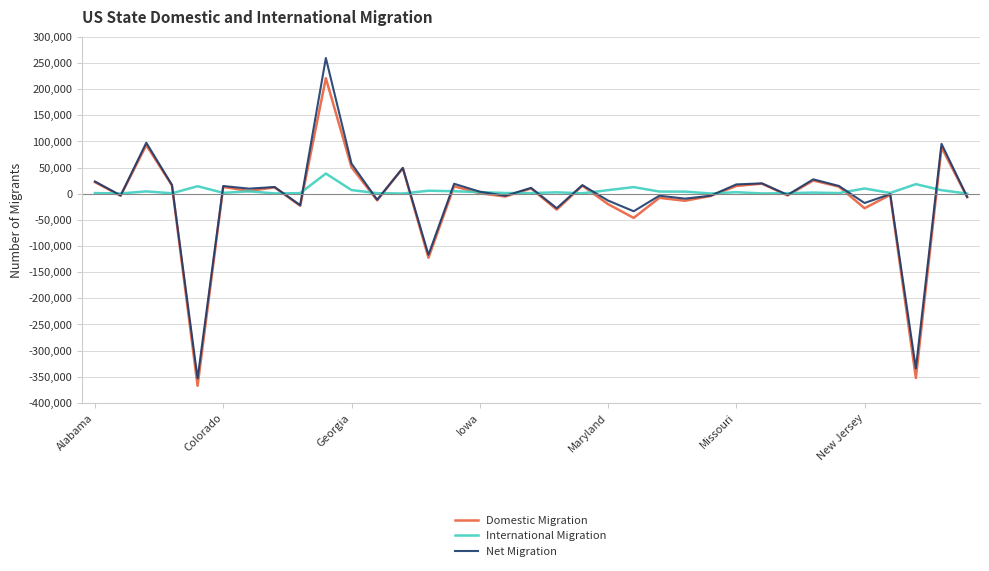

Which series has the largest range (max minus min)?

Net Migration